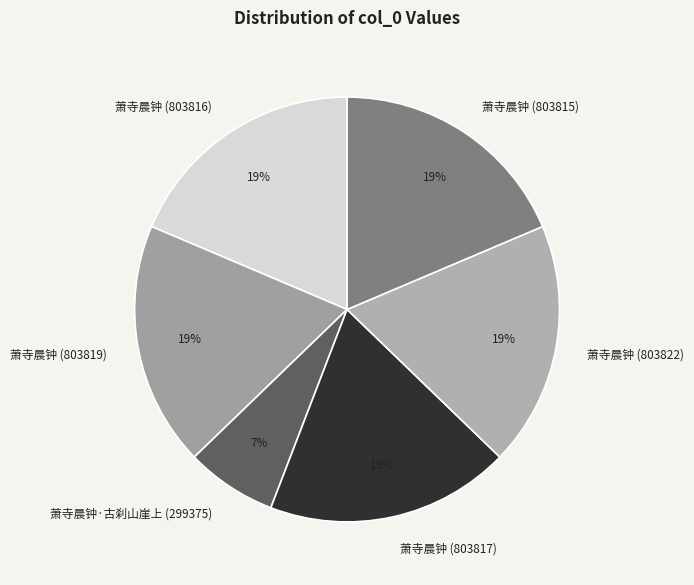

What is the smallest slice in the pie chart?

萧寺晨钟·古刹山崖上 (299375)